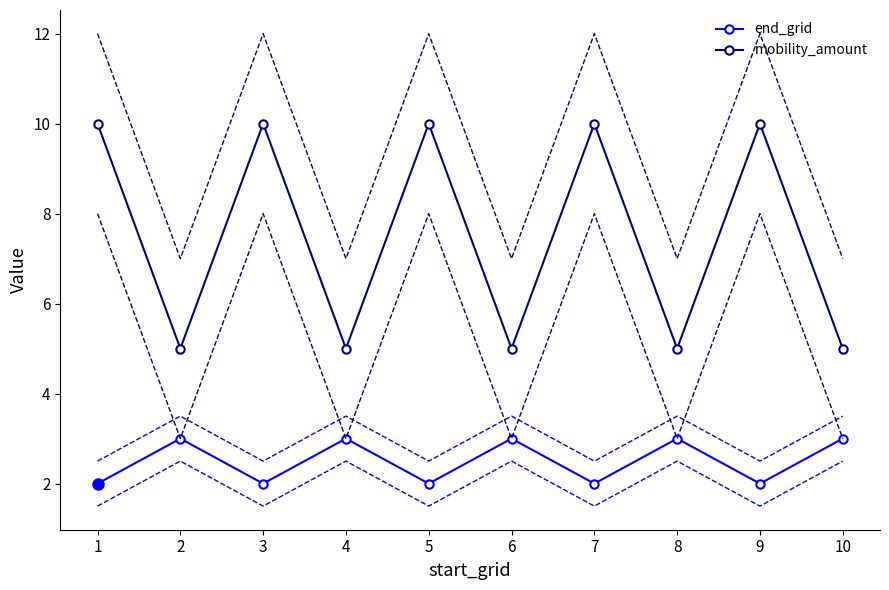

What is the average value of the end_grid series?

2